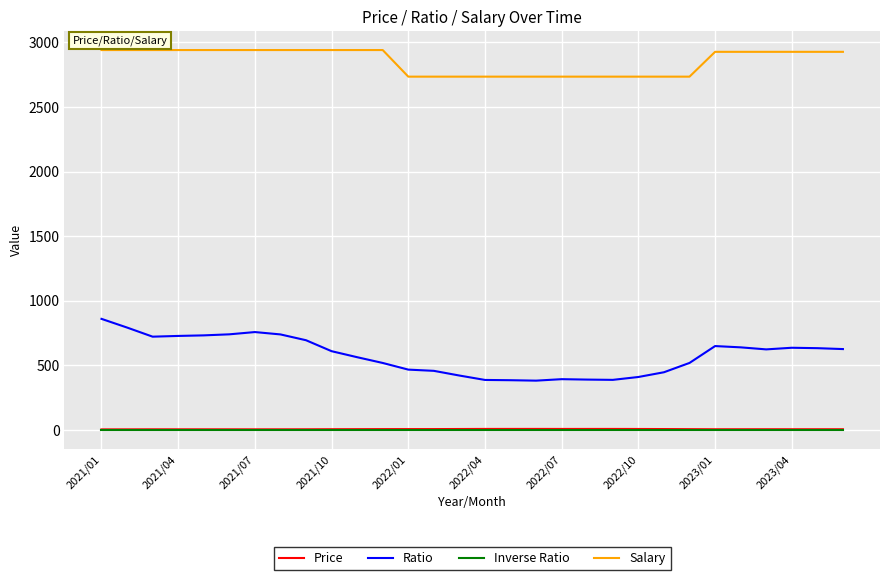

True or false: Salary and Ratio intersect in this chart.

False